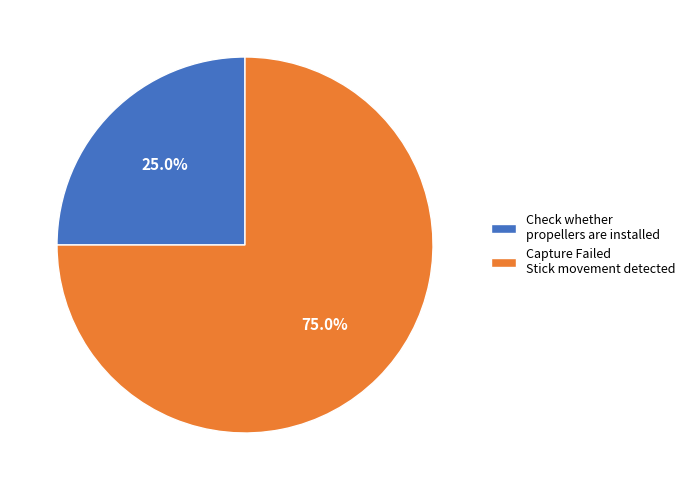

Approximately how many times larger is the value at Check whether propellers are installed compared to Capture Failed Stick movement detected?

0.3